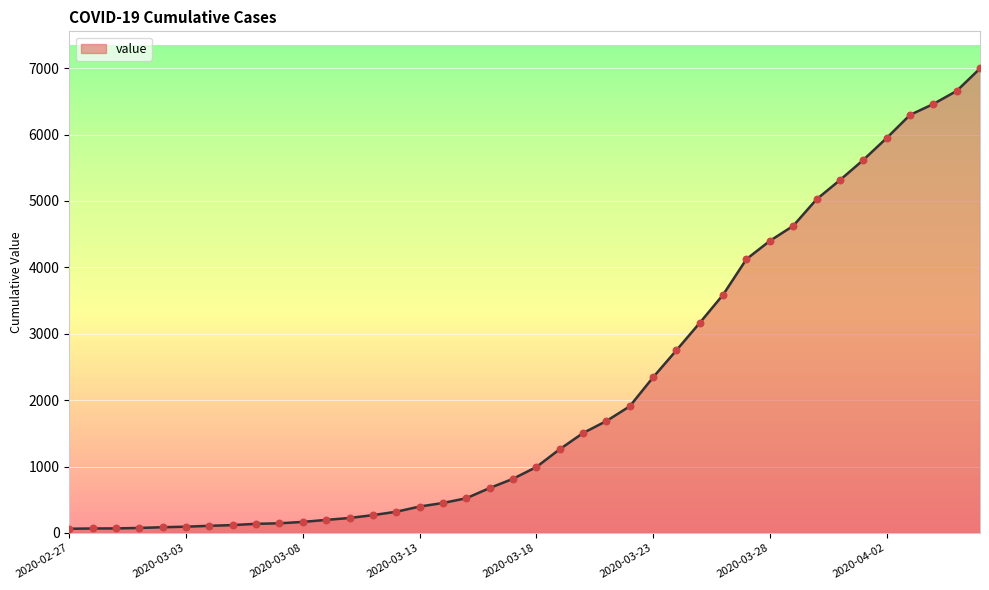

What is the maximum value shown in the chart?

6995